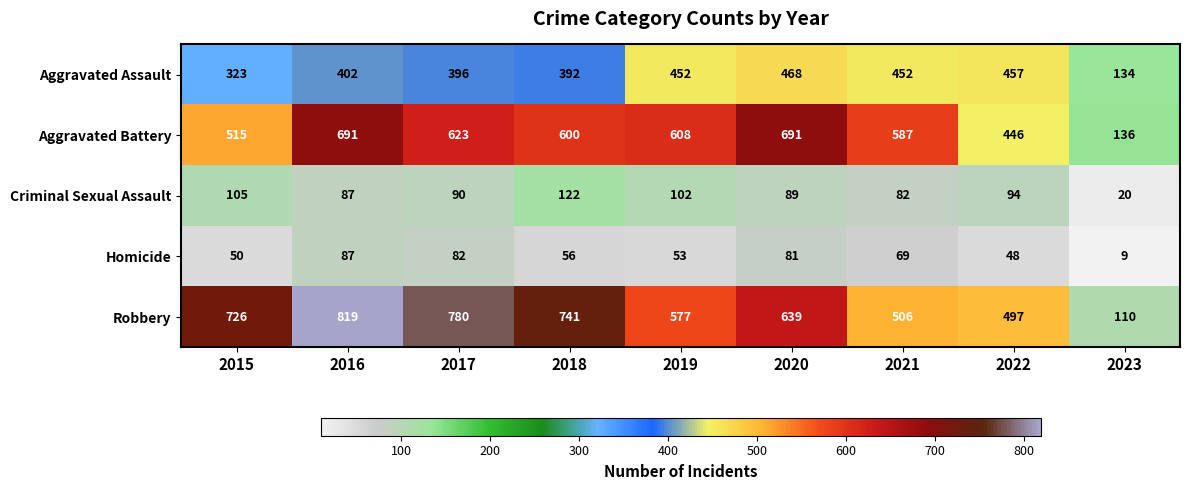

What is the sum of all Robbery values?

5395